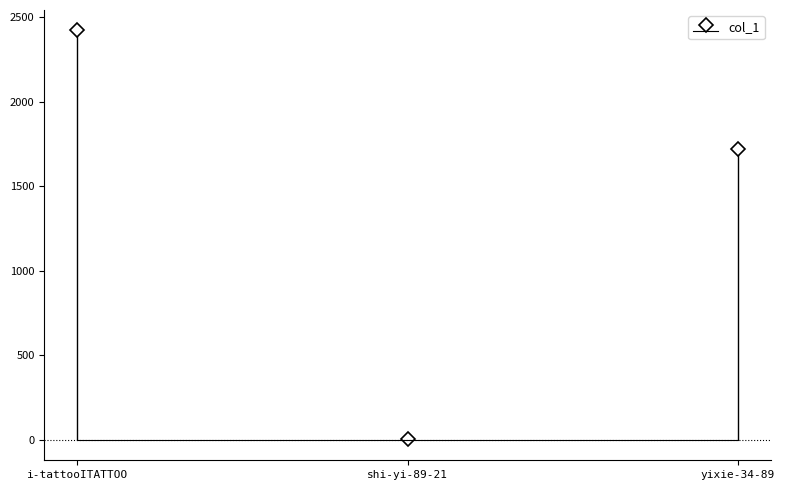

Reading left to right, extract all data points from this chart.

i-tattooITATTOO=2421	shi-yi-89-21=2	yixie-34-89=1717